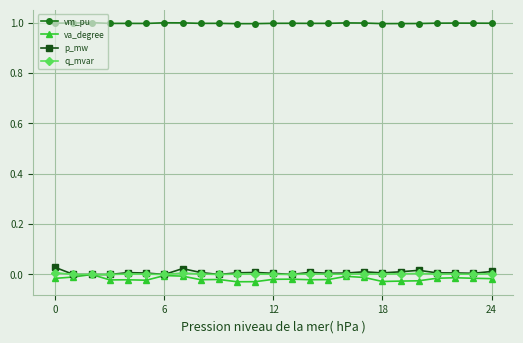

What is the lowest value of the vm_pu series?

1.0